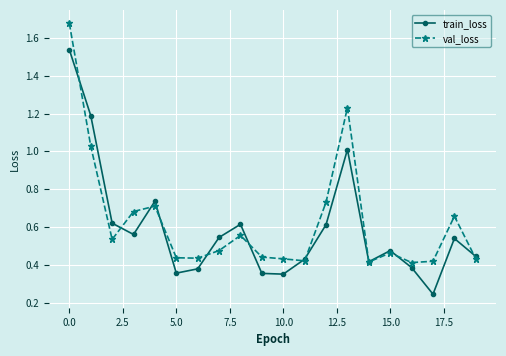

True or false: val_loss and train_loss cross at least once.

True